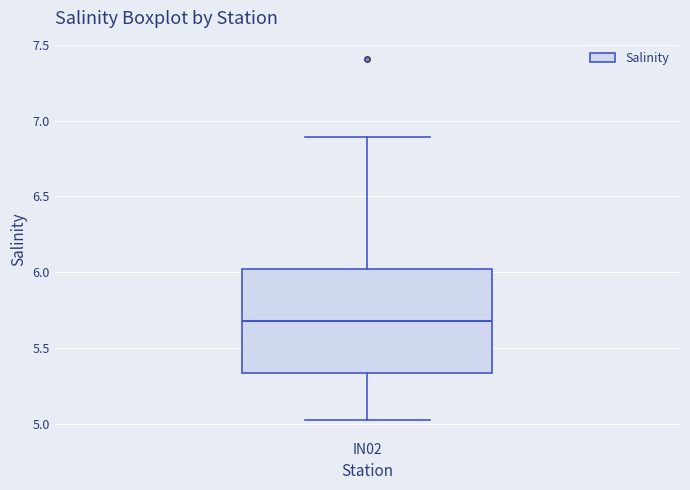

Transcribe this box plot: give where the median line is, the range the box spans, and where the two whiskers end, as read against the y-axis. The values are not printed on the chart, so give them approximately, as read against the axis.

median 5.70, box 5.35 to 6.00, whiskers 5.00 to 6.90